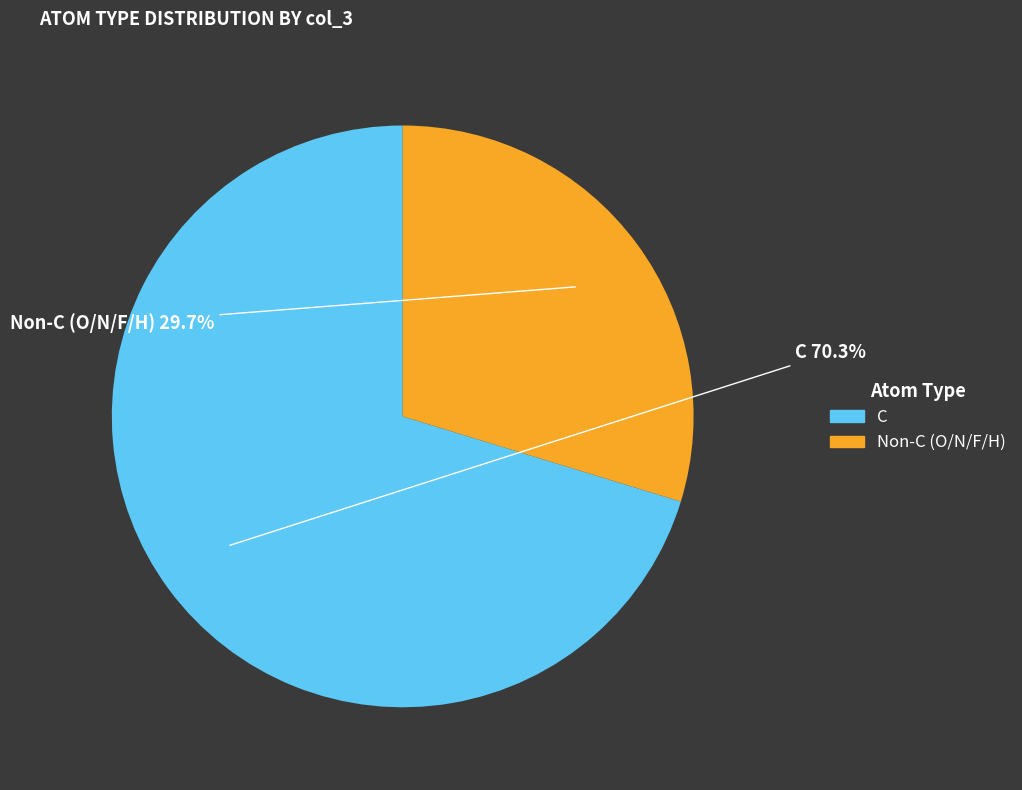

How many slices are in this pie chart?

2